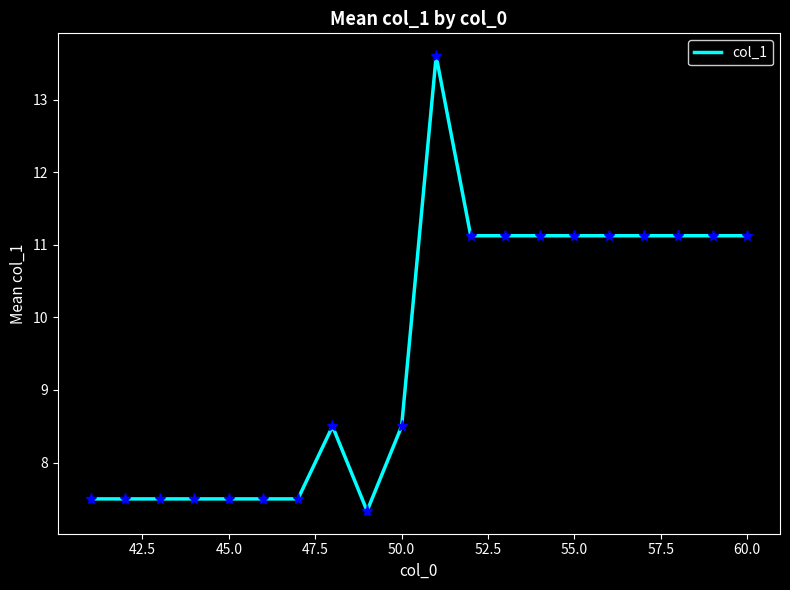

Reading left to right, extract all data points from this chart.

7.5	7.5	7.5	7.5	7.5	7.5	7.5	8.5	7.3	8.5	13.6	11.1	11.1	11.1	11.1	11.1	11.1	11.1	11.1	11.1